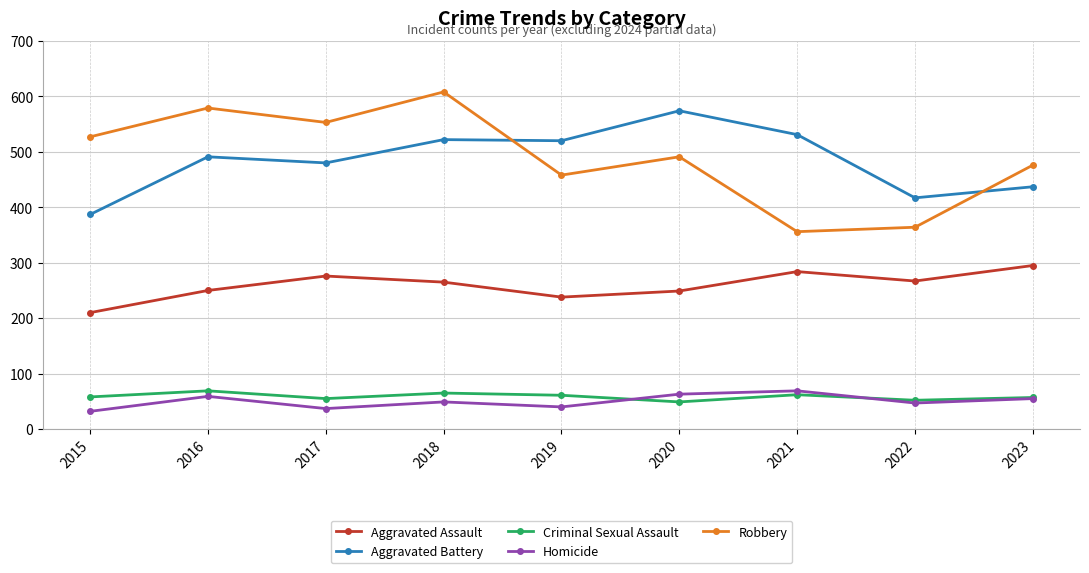

What is the difference between the highest and lowest values at 2023?

421